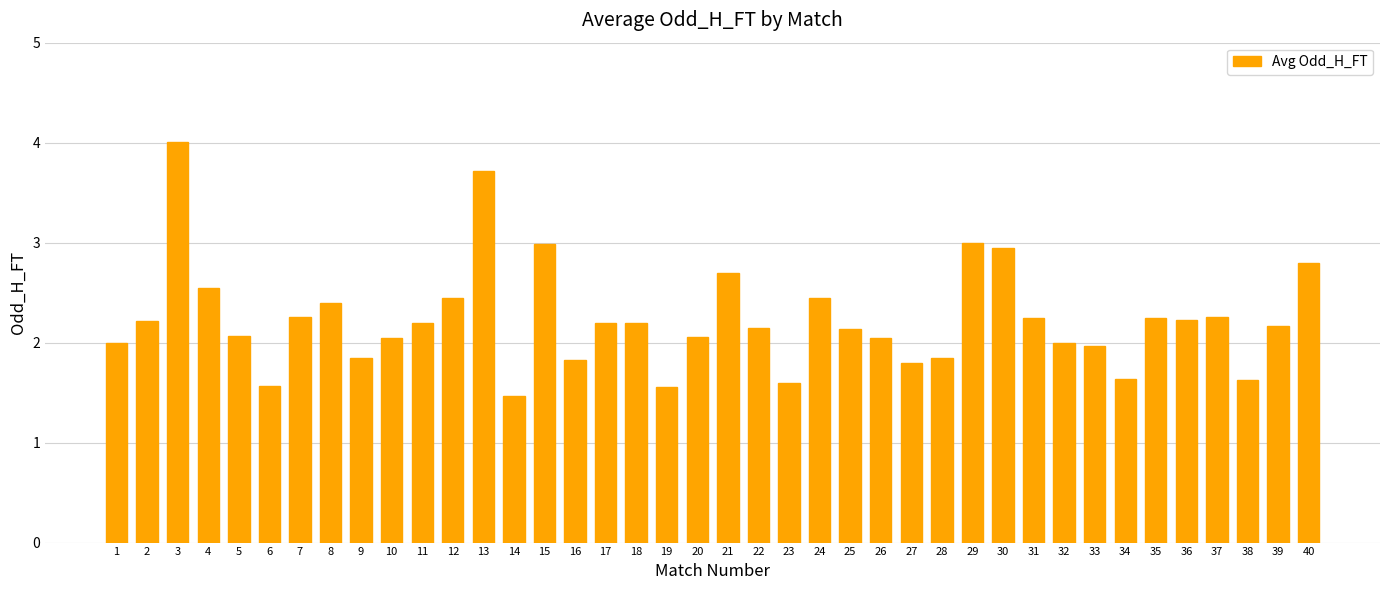

Read the value at 1.

2.0